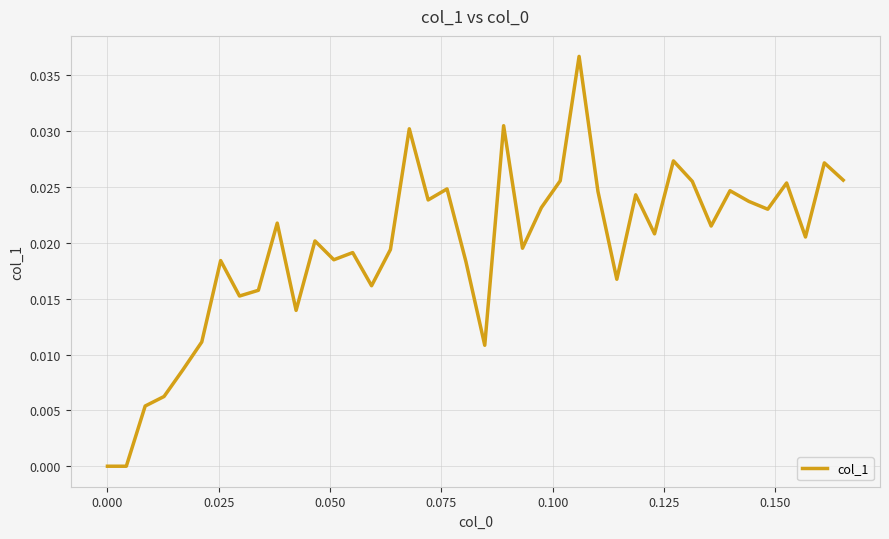

True or false: there are more than 0 points higher than both neighbors.

True